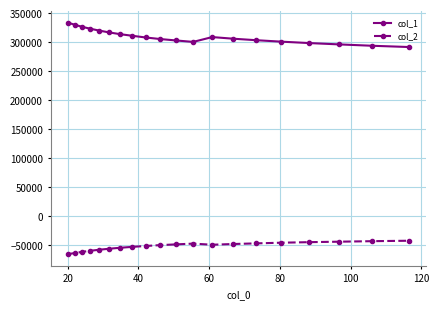

Which series has the largest total across all categories?

col_1